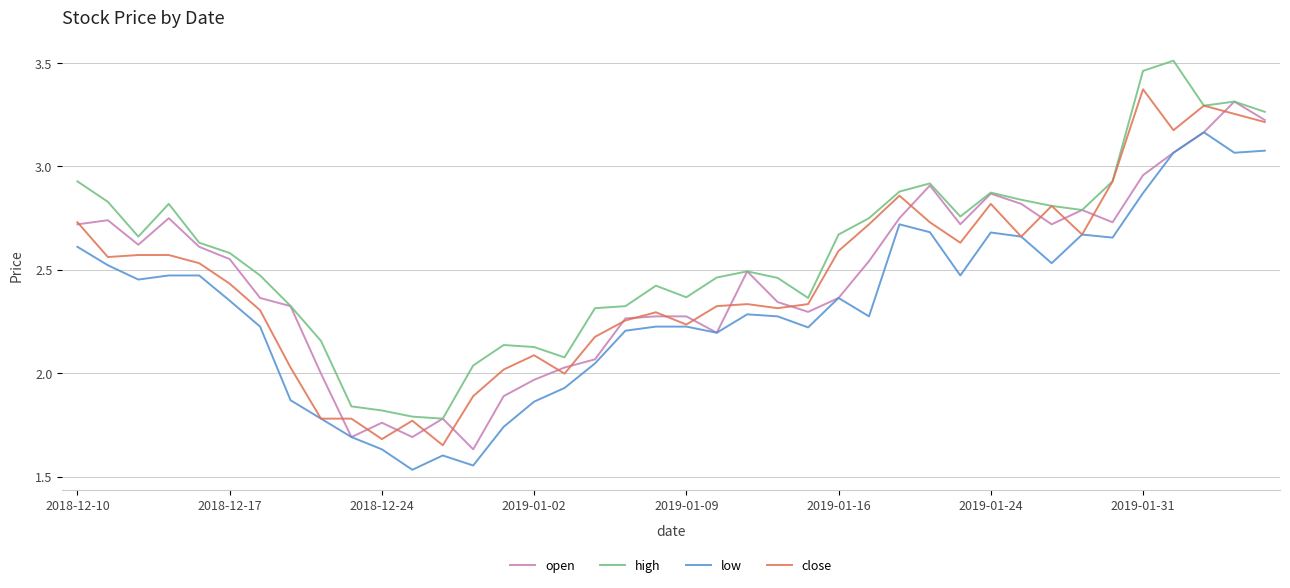

How many lines are shown in the chart?

4